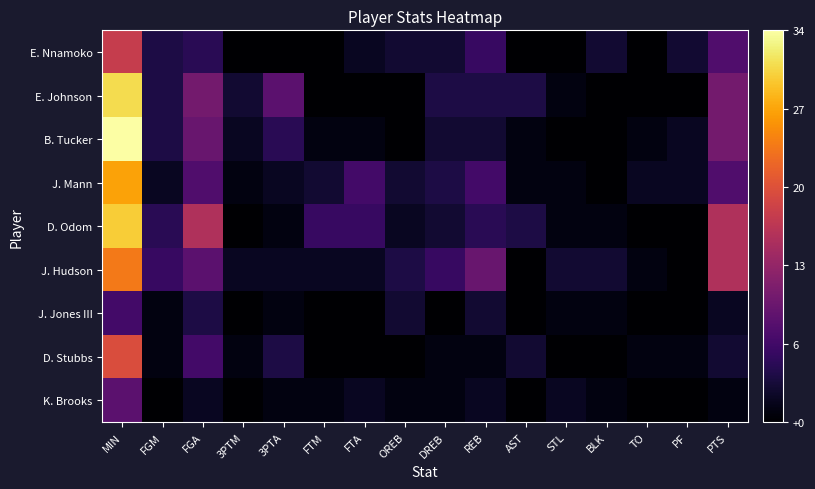

At which category is the sum across all series the highest?

MIN